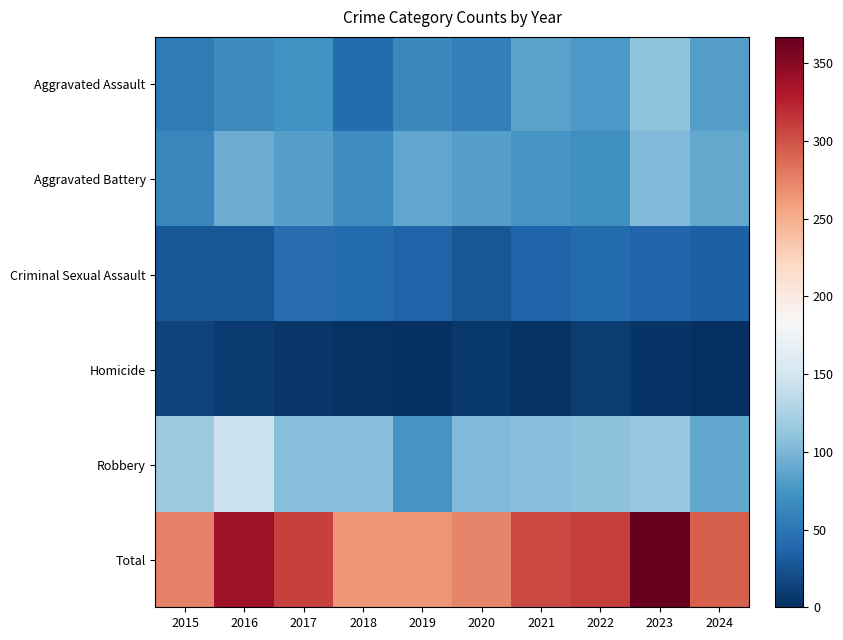

Rank the series at 2021 from lowest to highest value.

Homicide, Criminal Sexual Assault, Aggravated Battery, Aggravated Assault, Robbery, Total